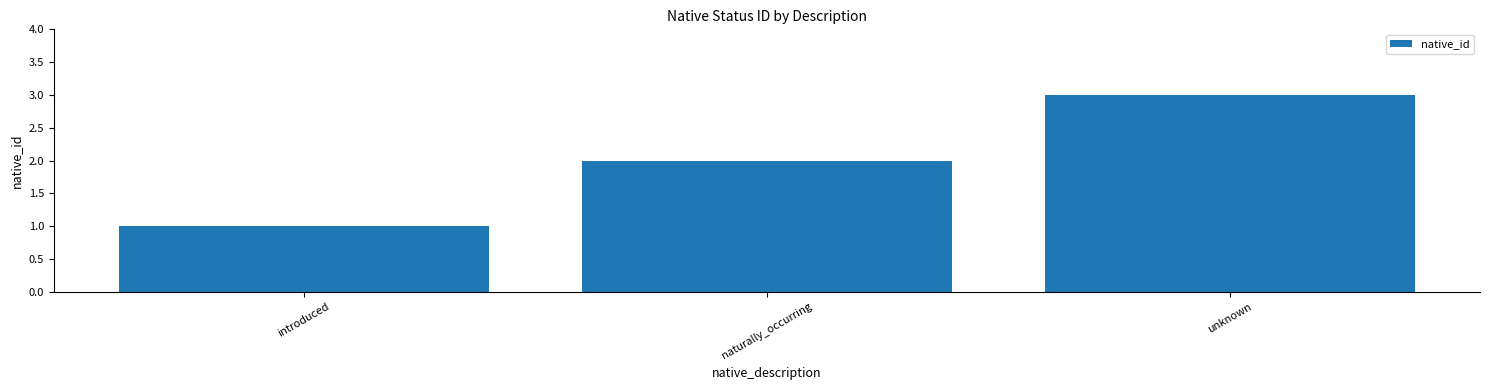

List the labels in order of value, smallest first.

introduced, naturally_occurring, unknown